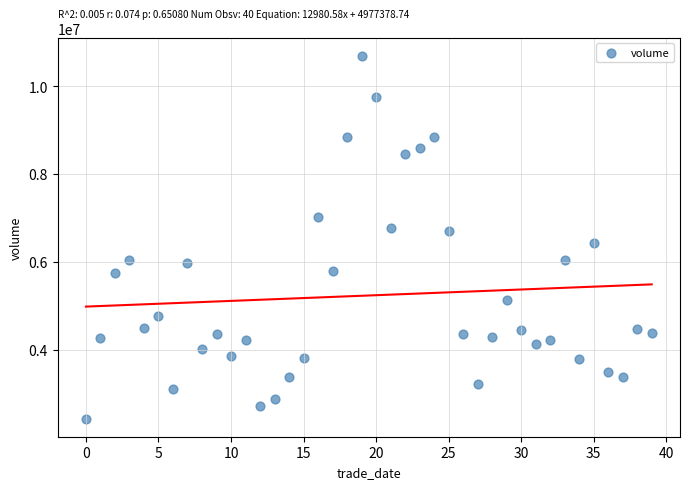

What is the range of Y values (max minus min)?

8263645